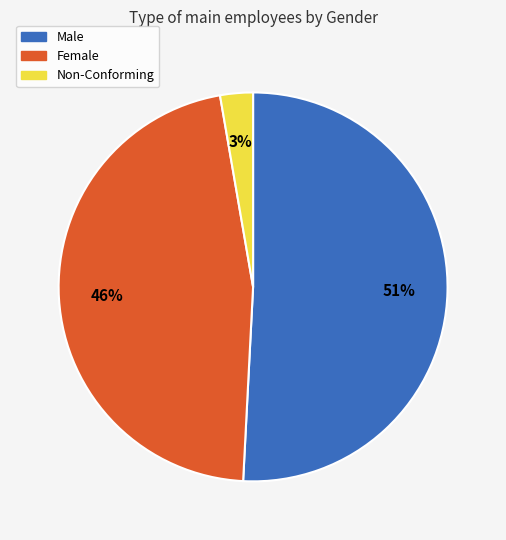

How many segments does this pie chart have?

3